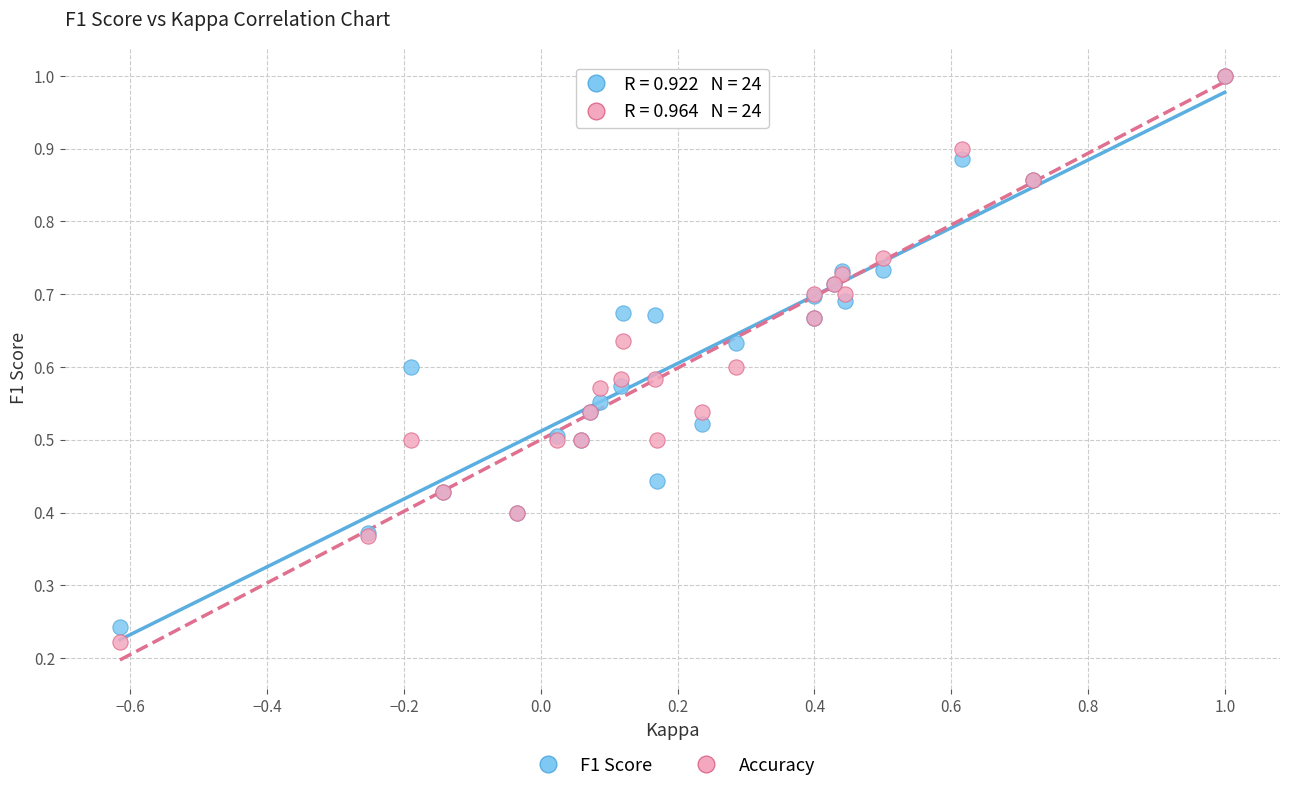

What are all the series names shown in the legend?

F1 Score, Accuracy